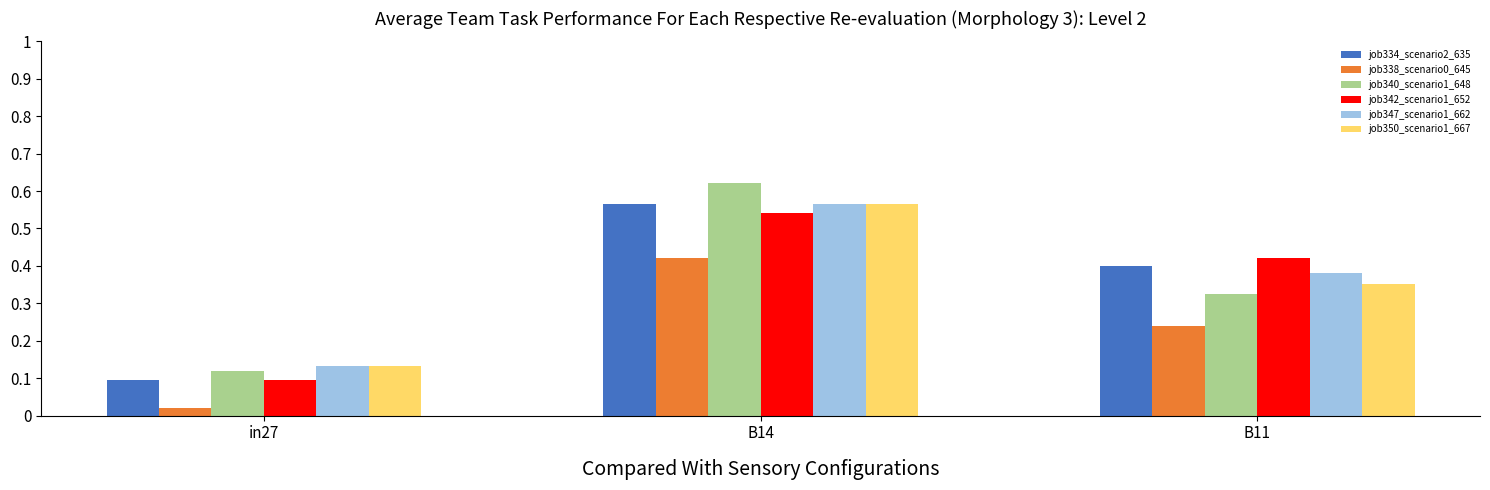

At how many categories does at least one series exceed 0?

3